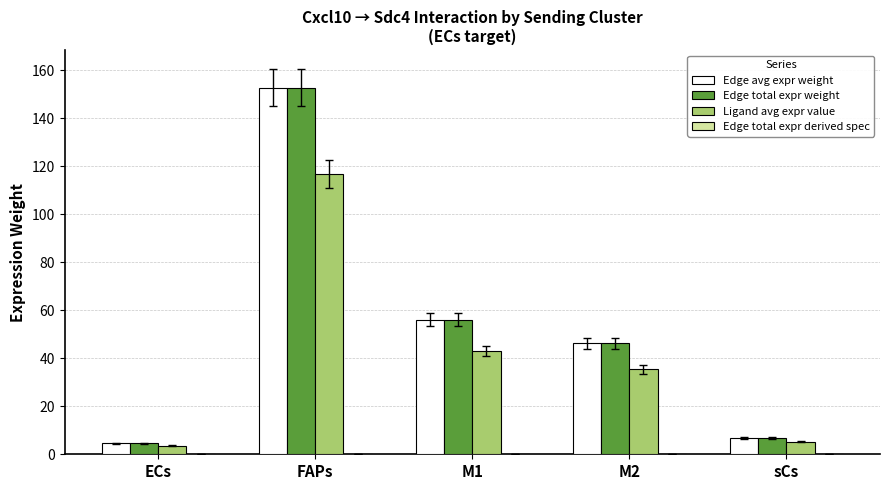

How many data points does each series have?

5